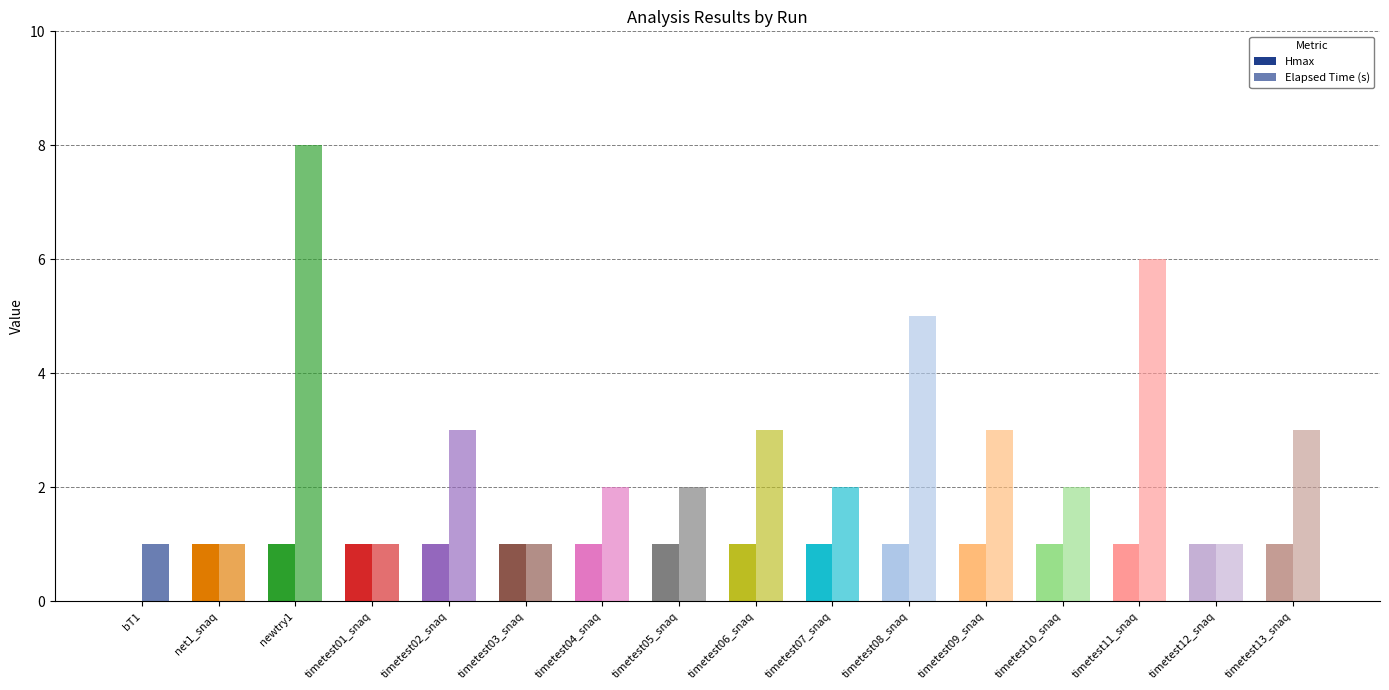

Count the number of categories in the chart.

16